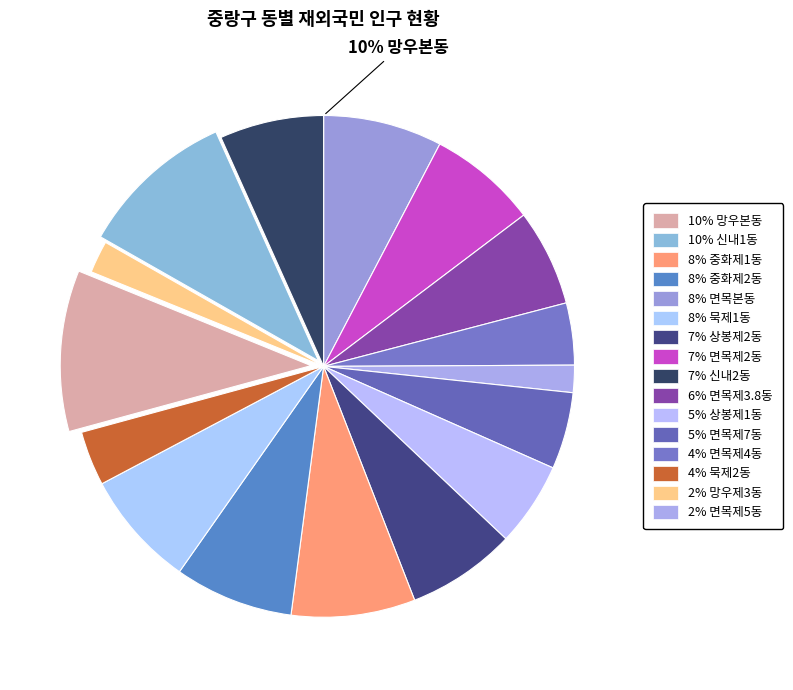

To the nearest percent, what portion does 신내2동 represent?

7%